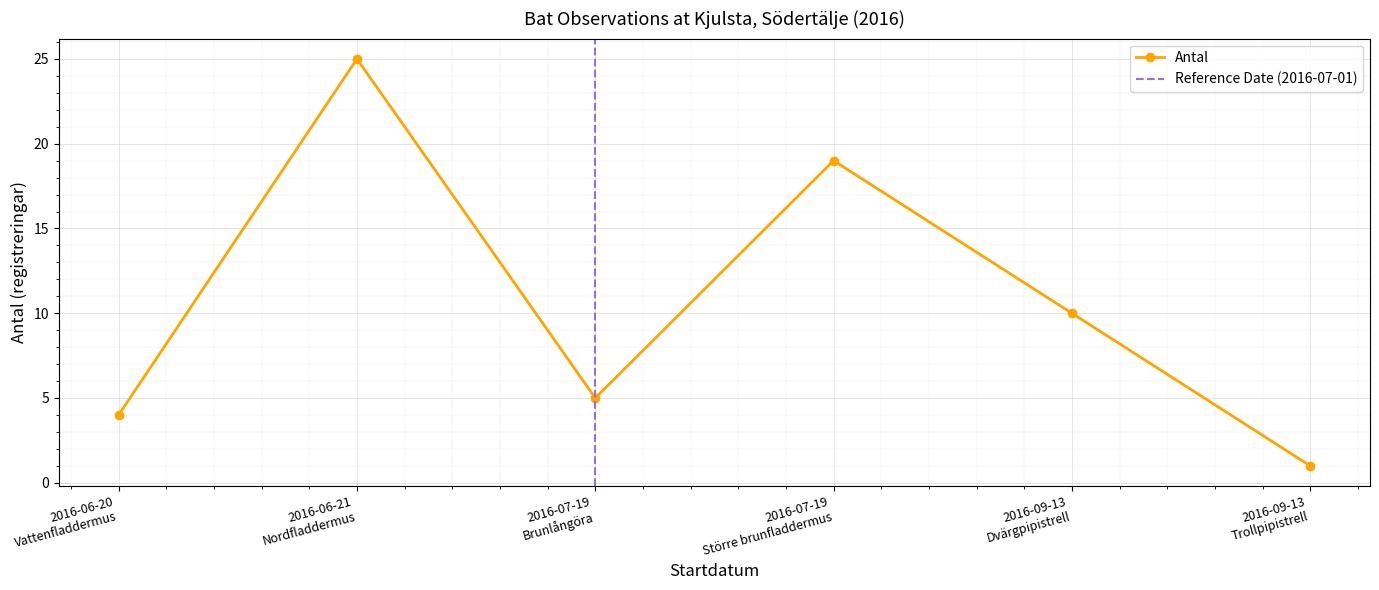

Is it true that the value at 2016-09-13 is 1?

False